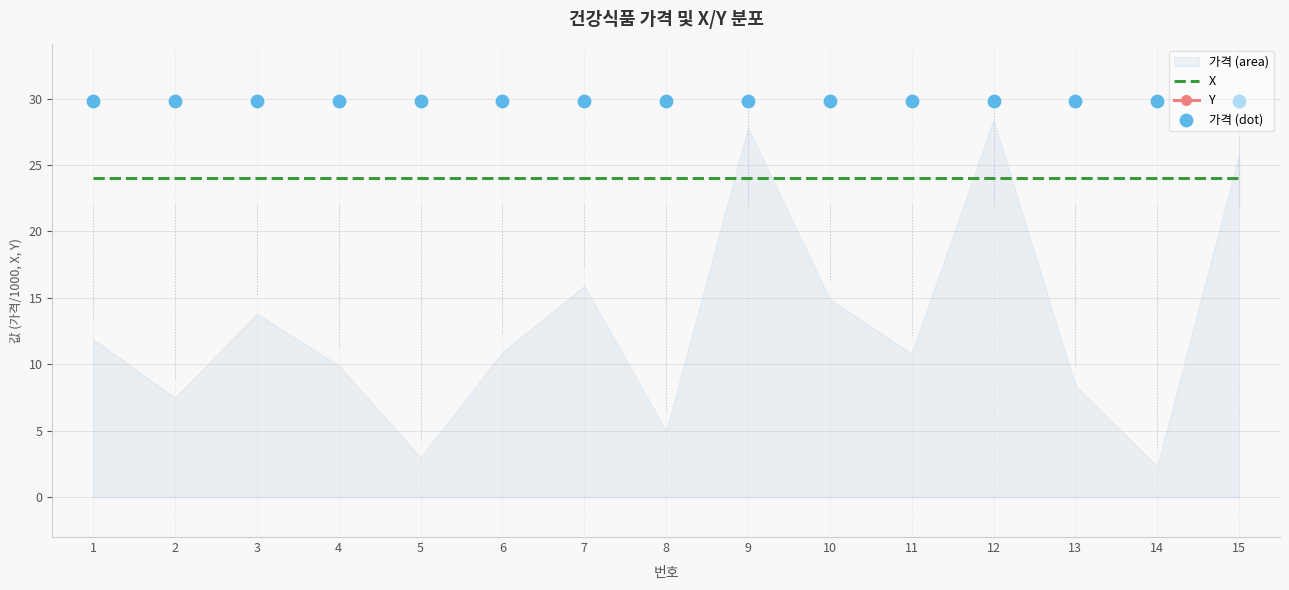

At how many categories does at least one series exceed 47?

15